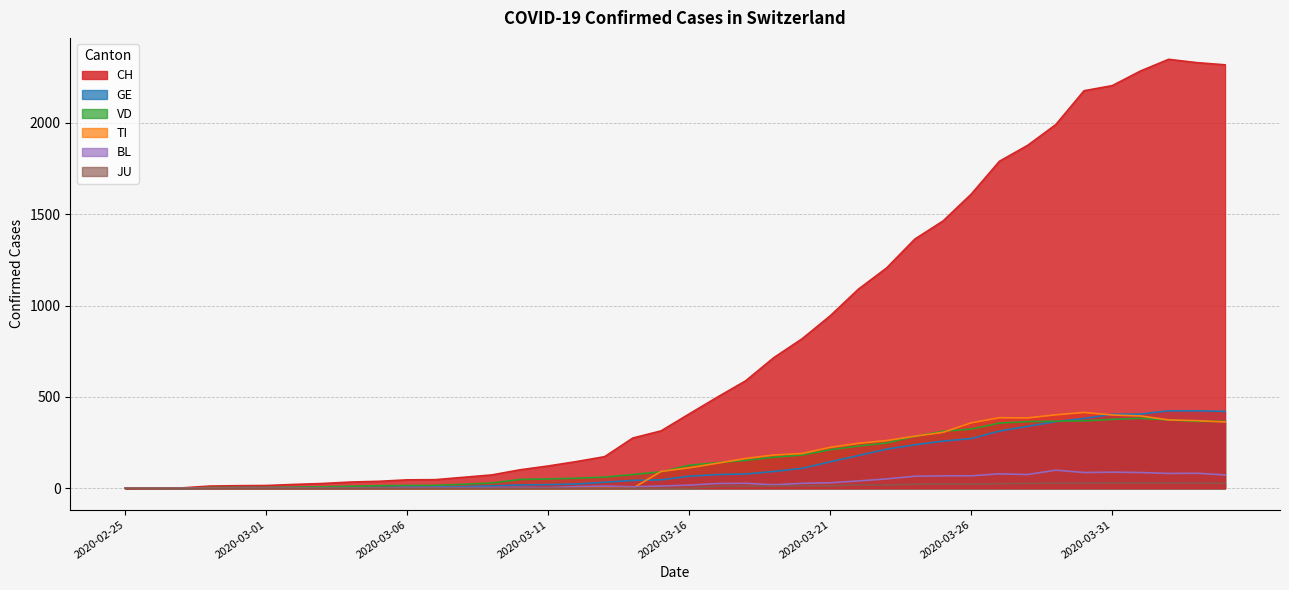

Which series has the widest spread of values?

CH